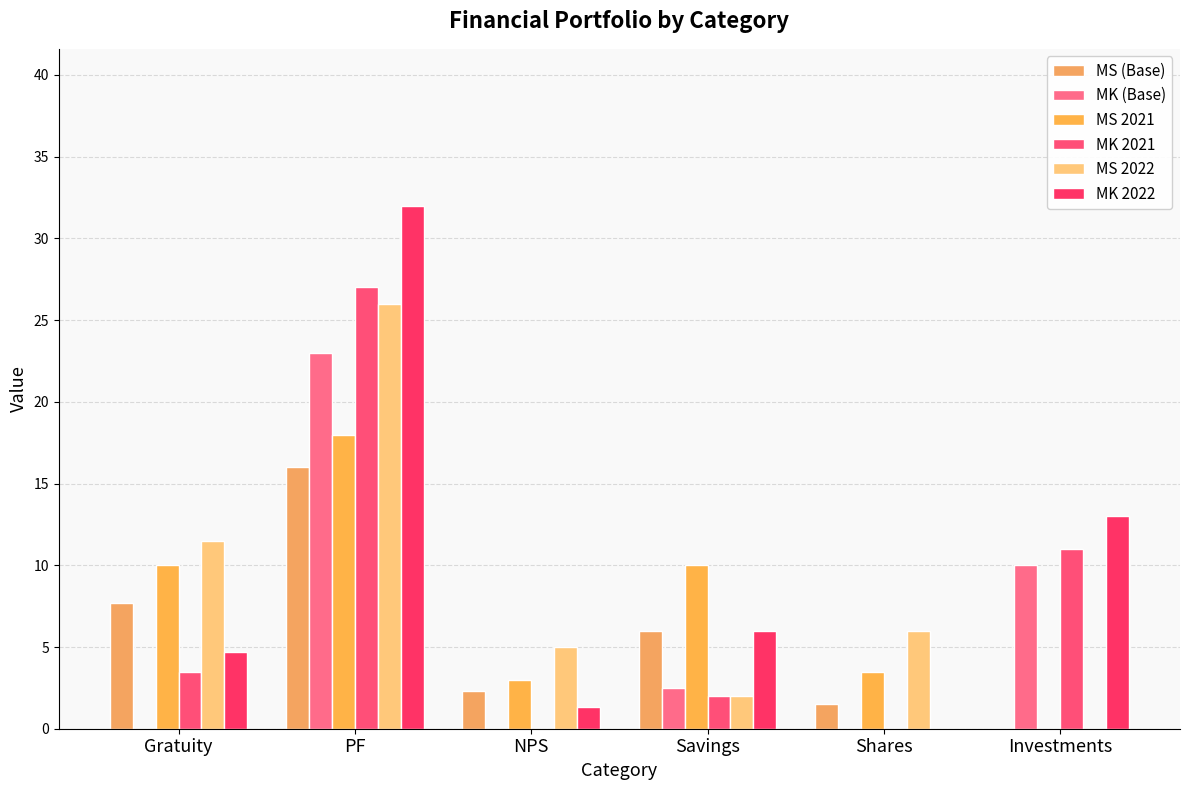

What is the total value across all series at NPS?

11.6